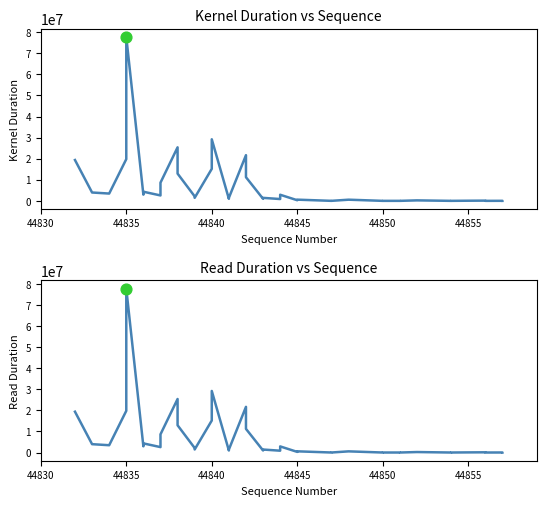

Which series has the largest total across all categories?

kduration